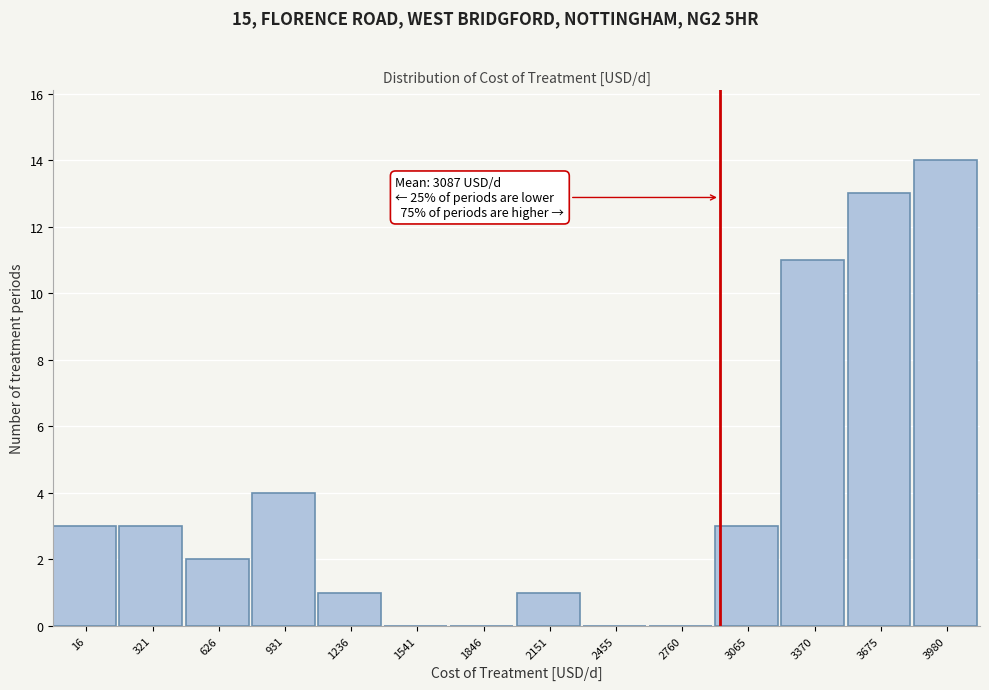

Reading left to right, what are all the values shown in this chart?

16=3	321=3	626=2	931=4	1236=1	1541=0	1846=0	2151=1	2455=0	2760=0	3065=3	3370=11	3675=13	3980=14